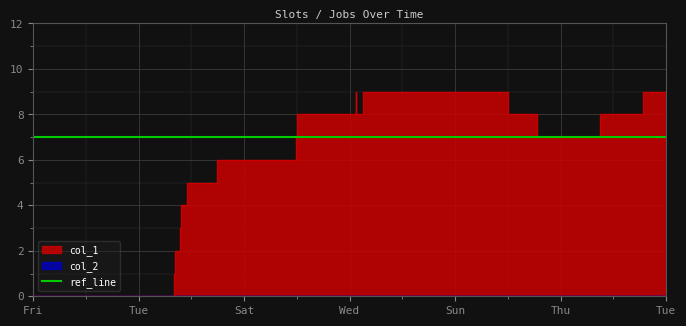

What is the value of the 8th point from the left?

7